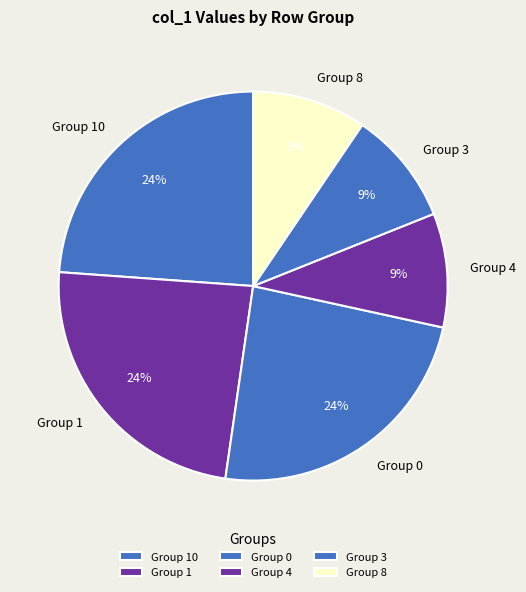

Is it true that Group 3 is 9% of the pie?

True